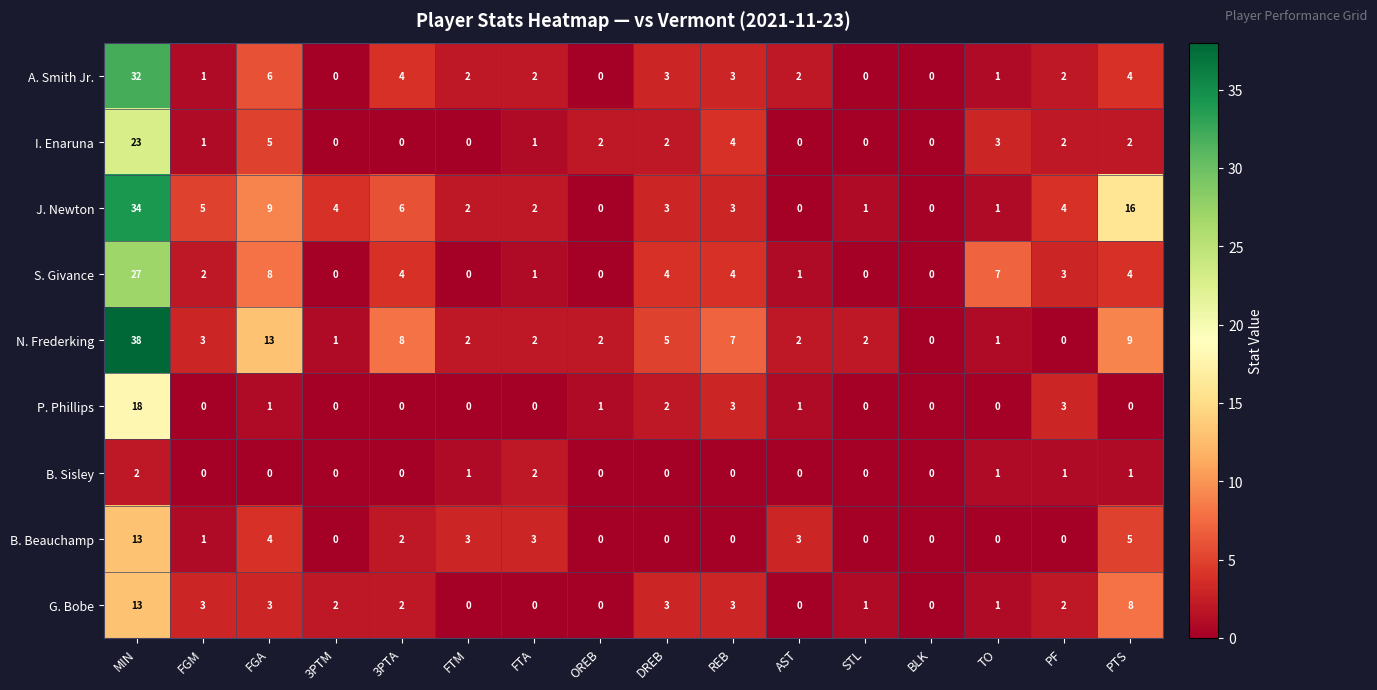

What is the total value across all series at 3PTA?

26